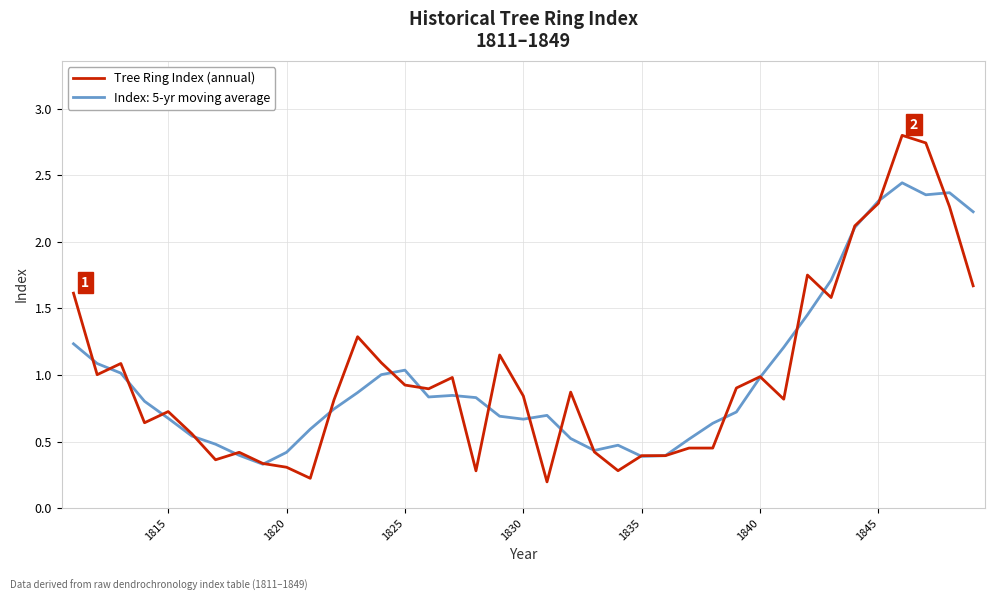

Which series has the widest spread of values?

Tree Ring Index (annual)